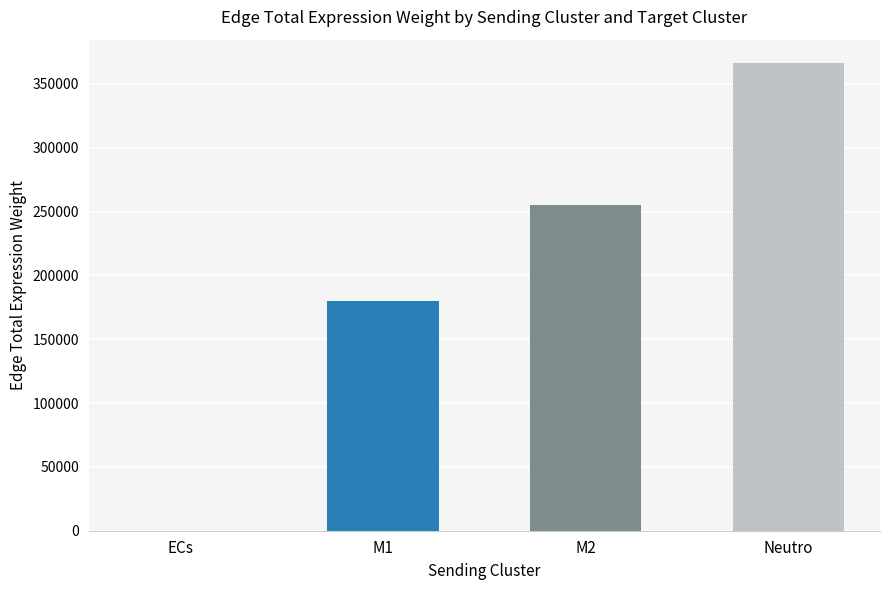

What is the maximum value shown in the chart?

366341.6